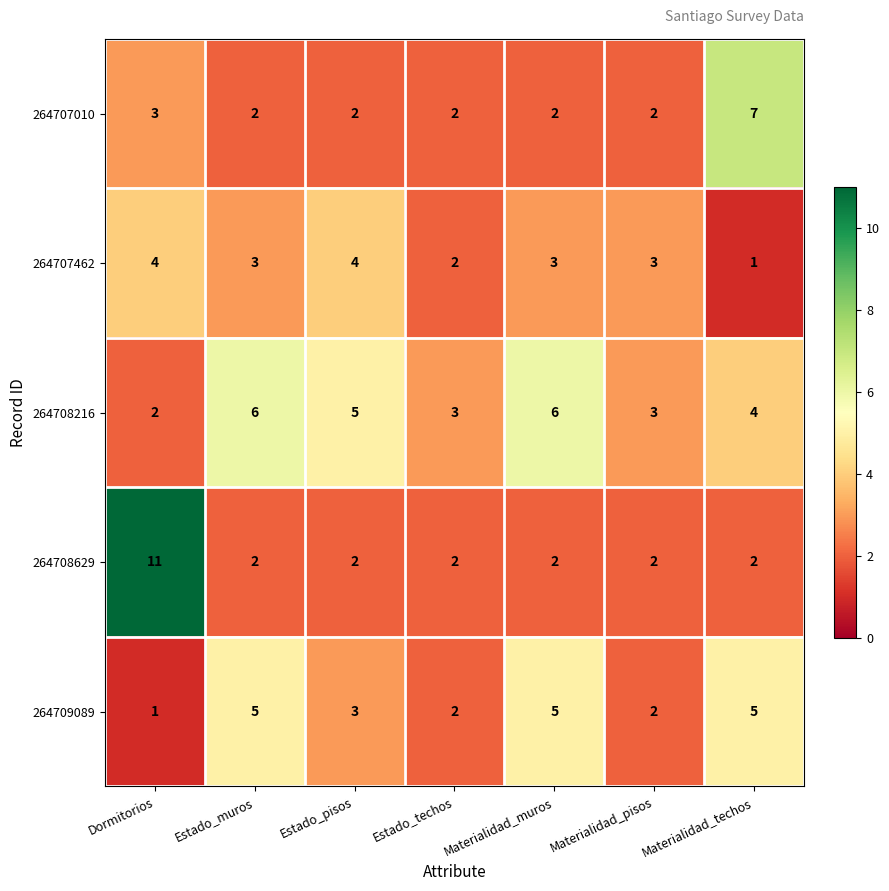

Which series has the largest range (max minus min)?

264708629